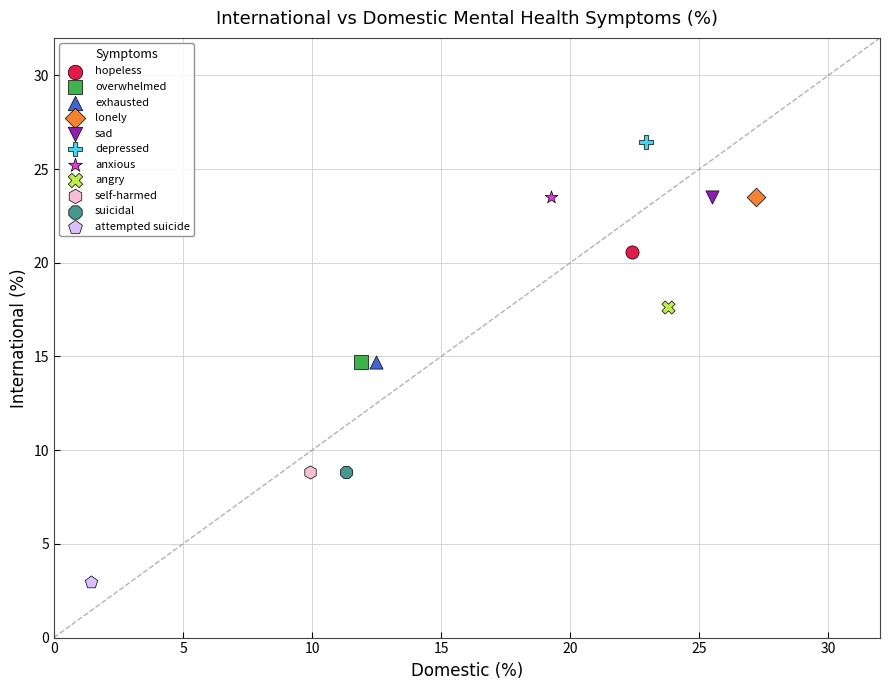

Which series reaches the maximum Y coordinate?

depressed